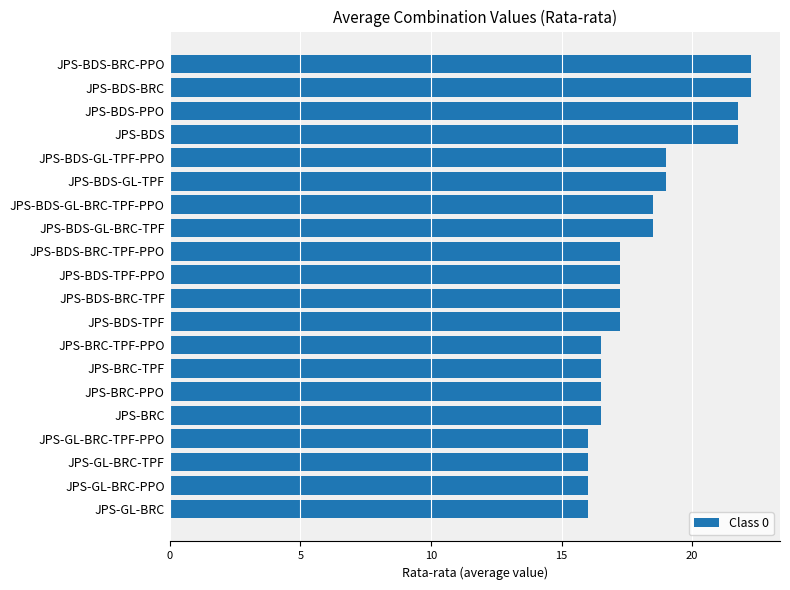

Between JPS-BDS-PPO and JPS-BDS-TPF, which is larger?

JPS-BDS-PPO